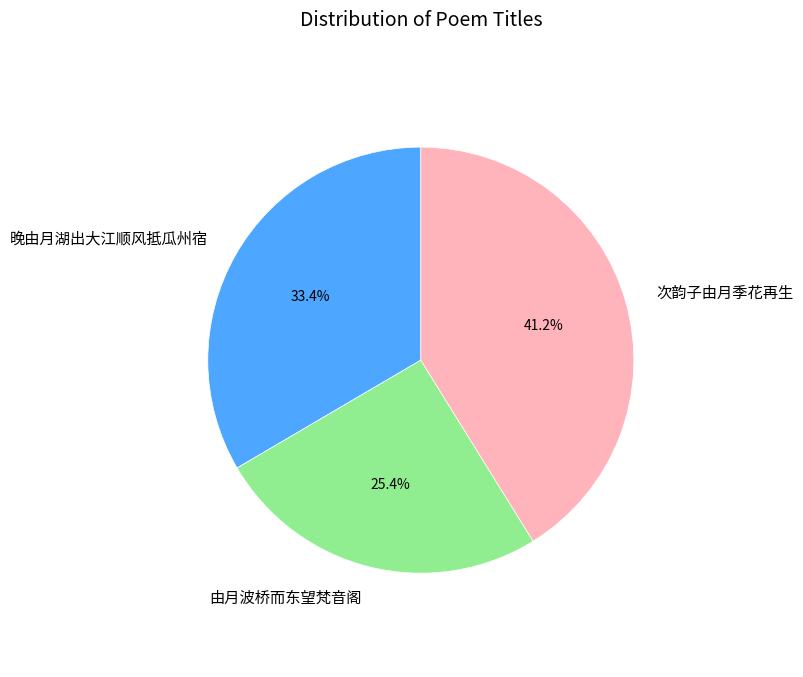

The 次韵子由月季花再生 slice represents 48% of the pie. True or false?

False